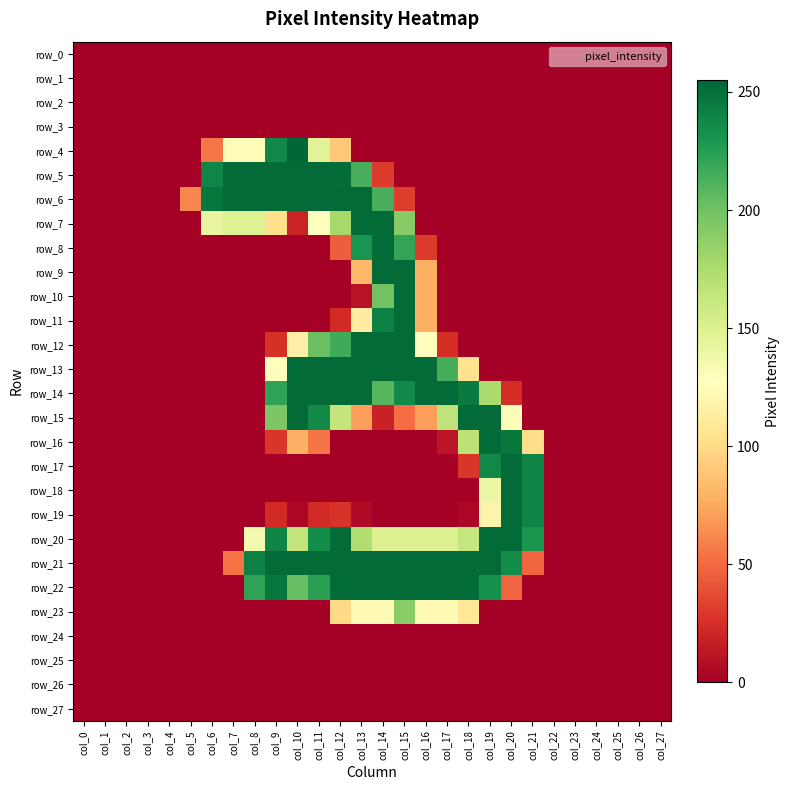

At which label does row_25 reach its minimum?

col_0